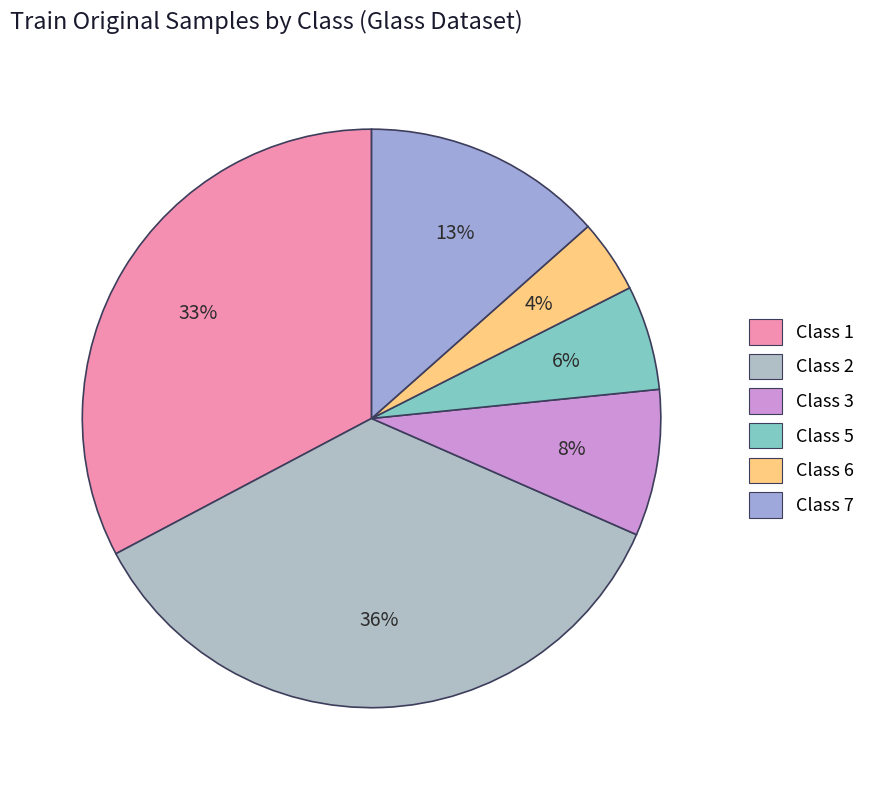

How many slices are in this pie chart?

6